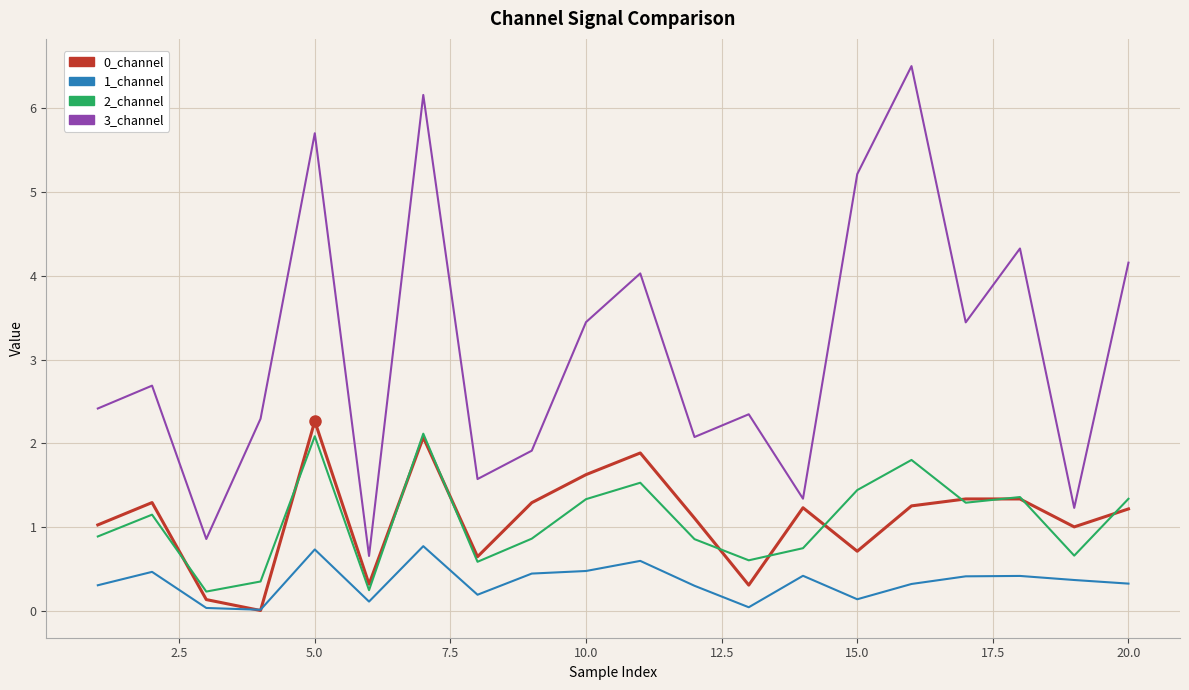

Which series has the largest total across all categories?

3_channel